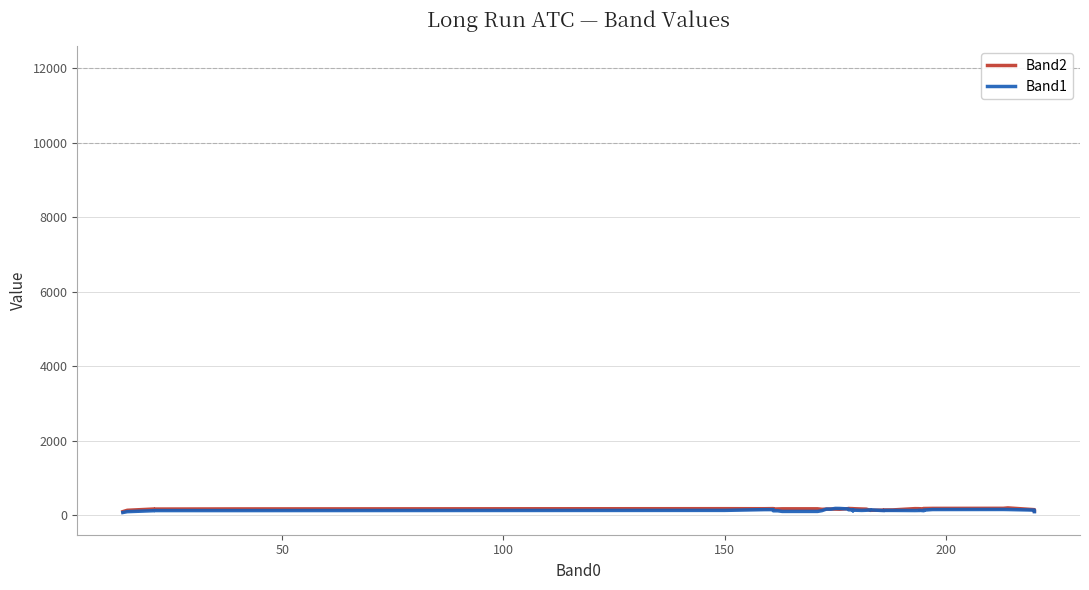

Which series has the largest range (max minus min)?

Band1